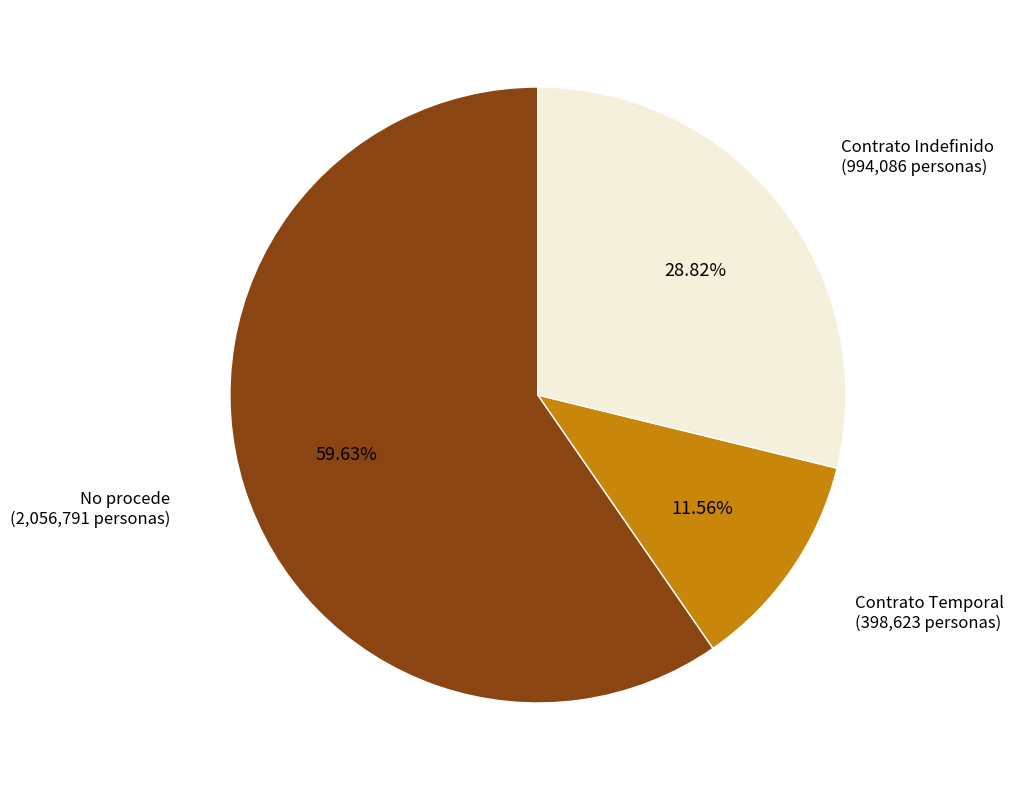

What is the largest slice in the pie chart?

No procede